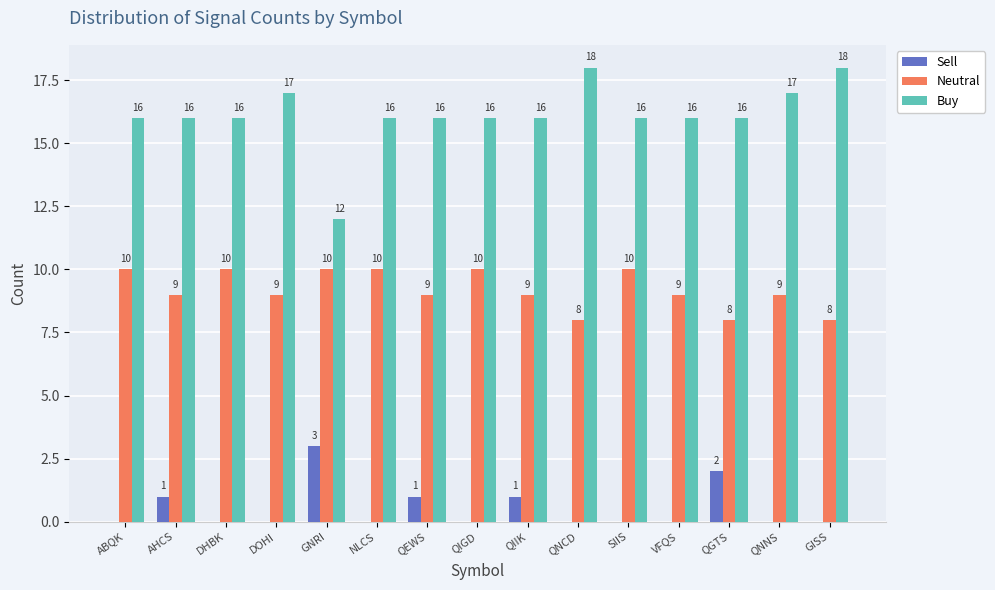

What is the greatest value displayed?

18